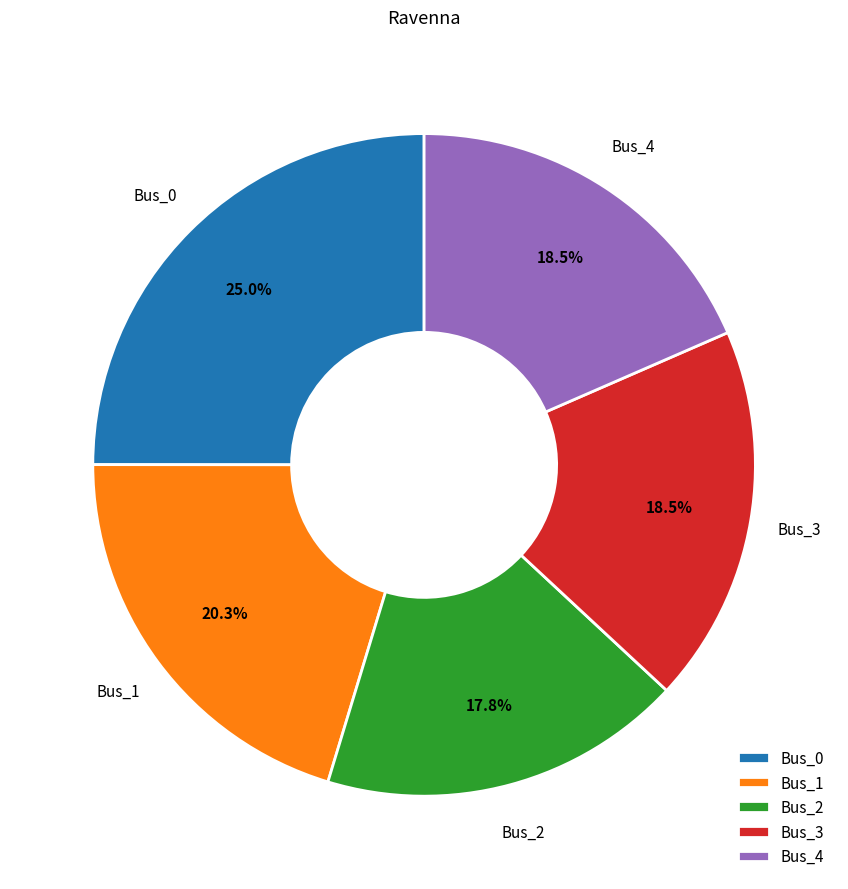

To the nearest percent, what is the difference between the Bus_3 and Bus_2 slice percentages?

1%